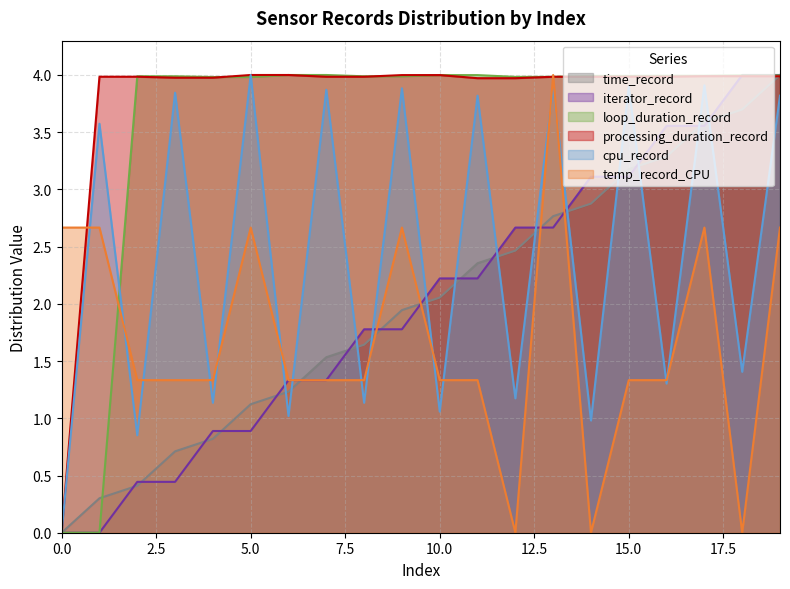

At how many categories does at least one series exceed 1?

20